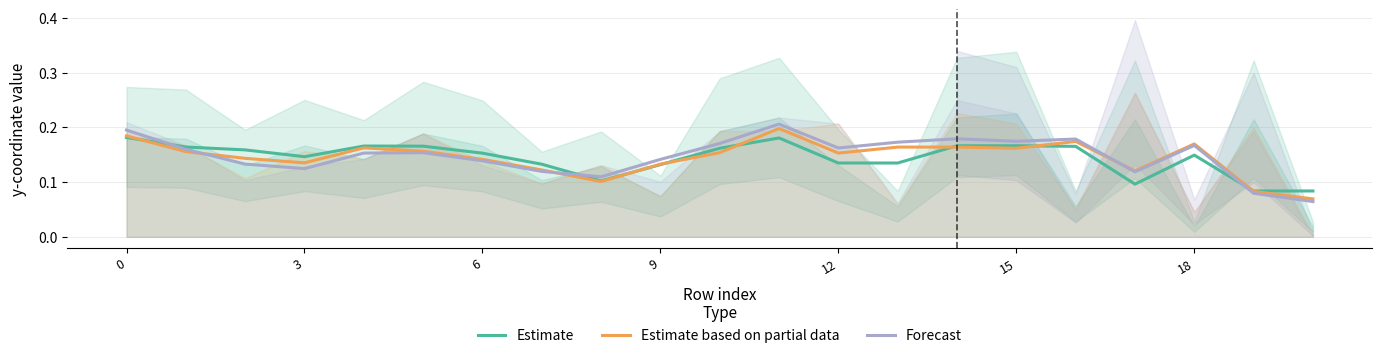

What is the value of the Forecast point at the 5th from the left?

0.2